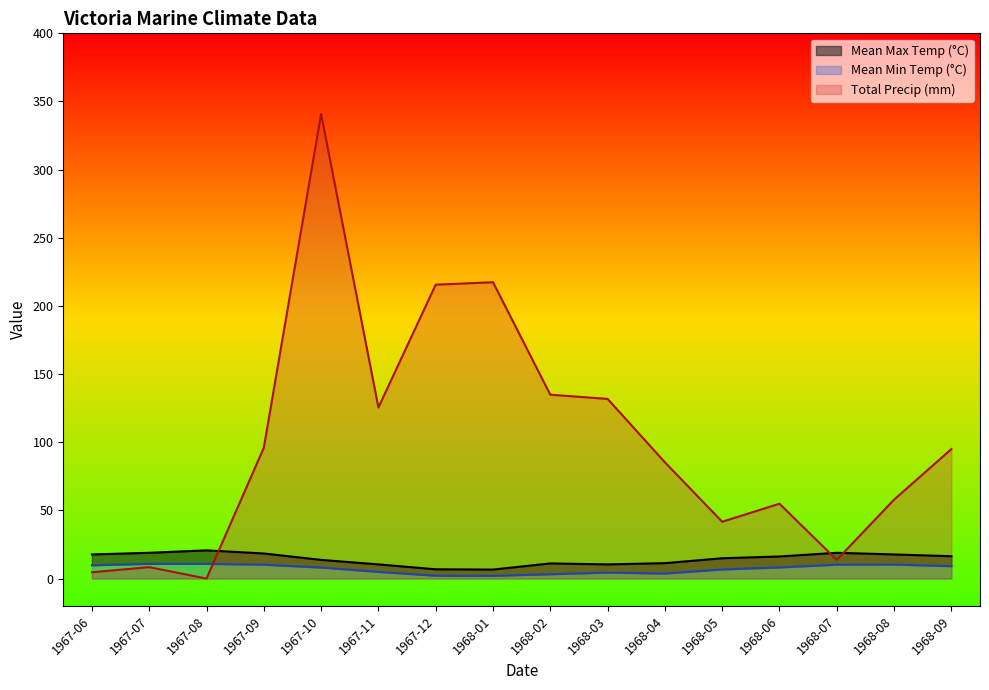

At which label is Mean Min Temp (°C) closest to 6?

1968-05